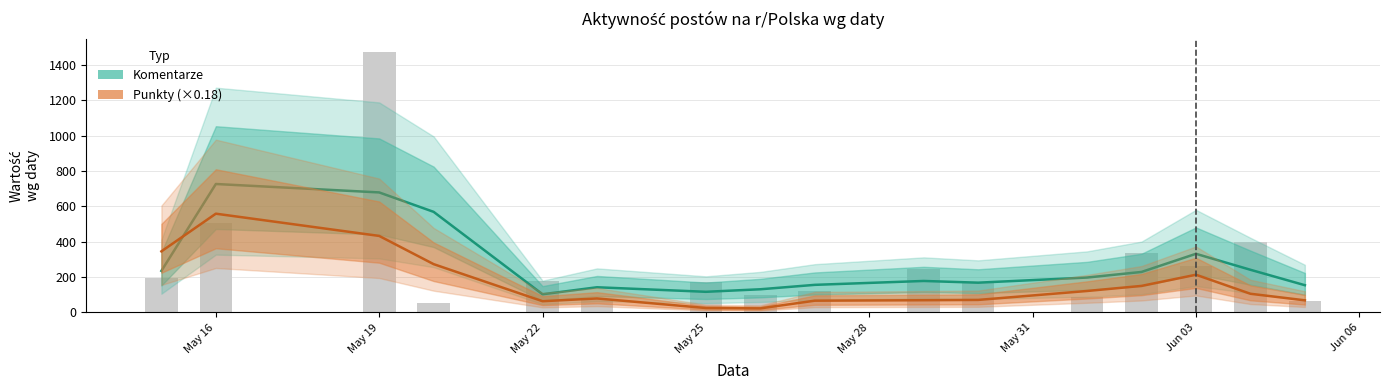

What is the smallest value displayed?

22.9